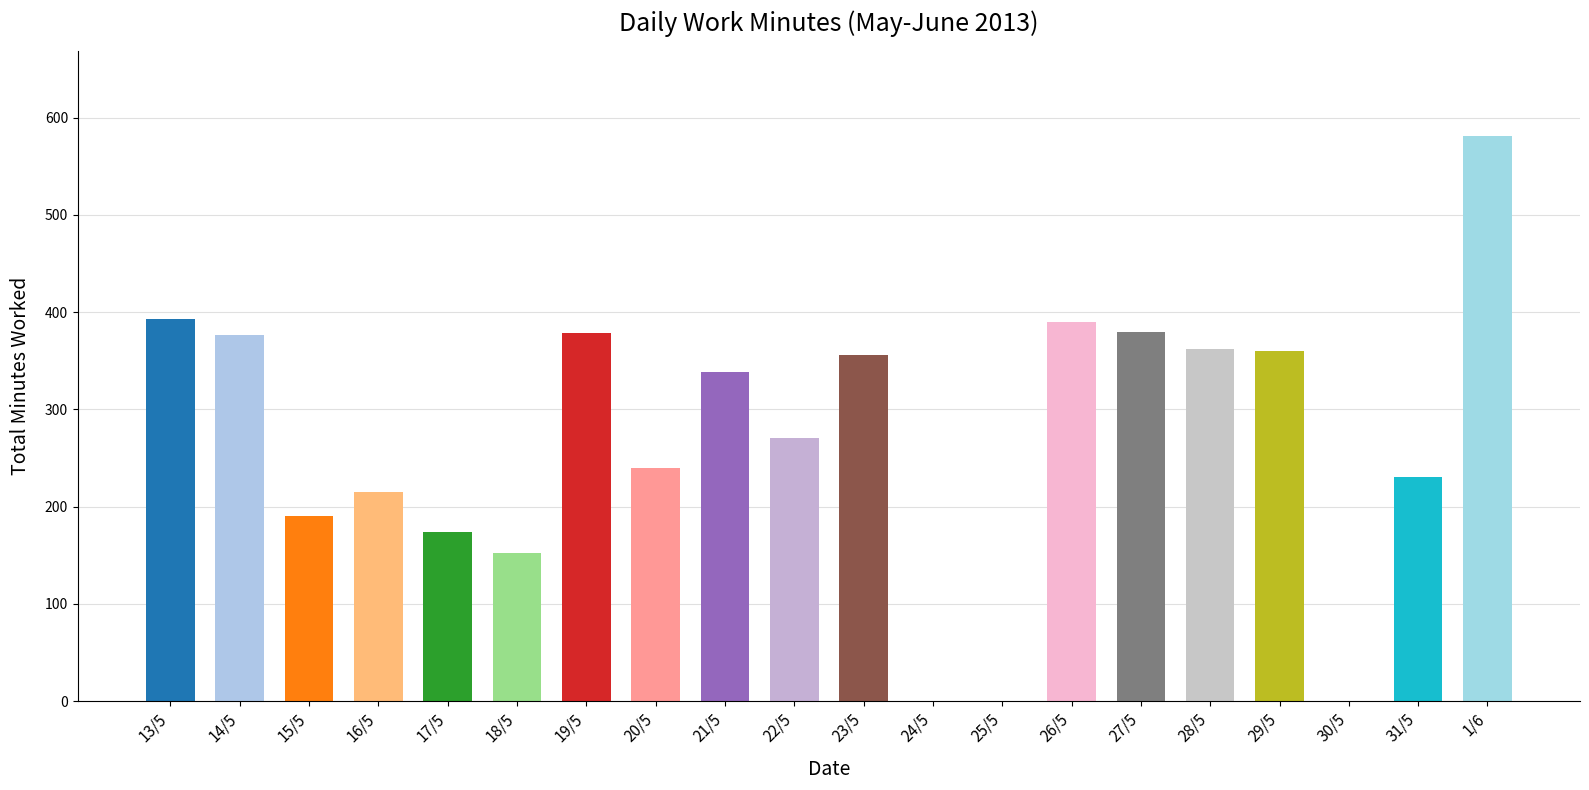

What is the sum of all values?

5386